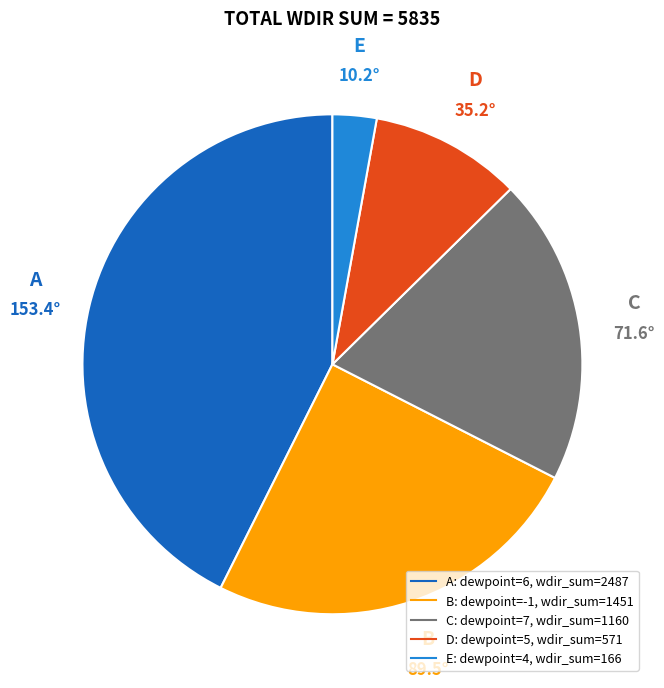

Does any single category account for the majority?

No